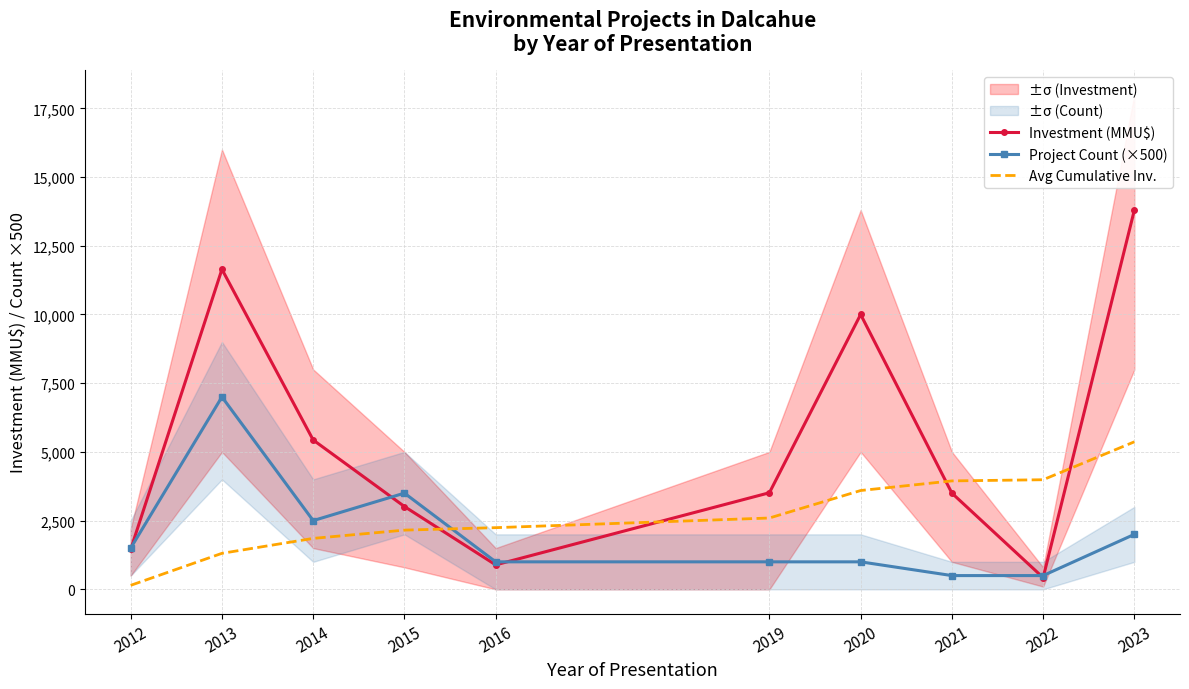

At which label is Investment (MMU$) closest to 7112?

2014